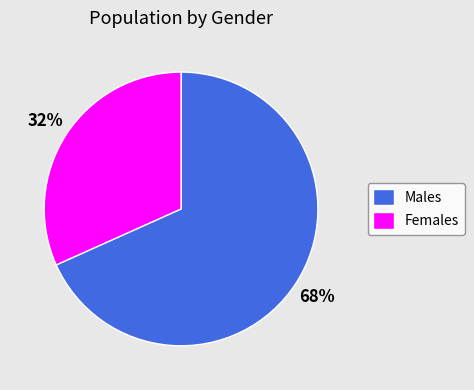

Rank the categories by value from highest to lowest.

Males, Females